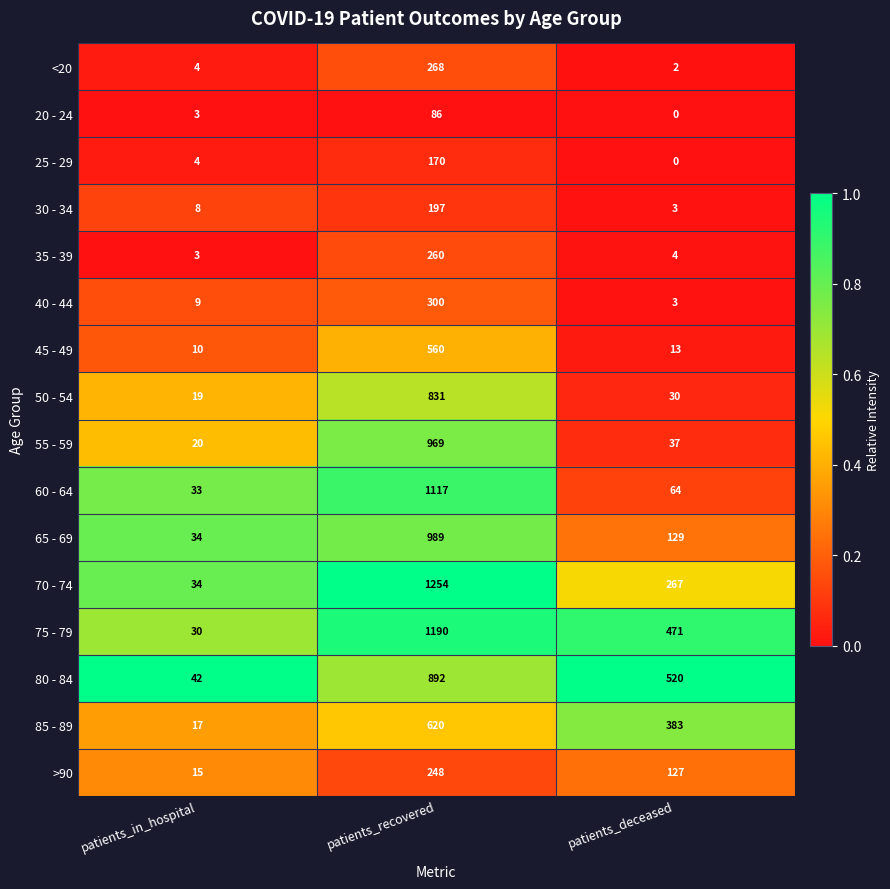

Is it true that 20 - 24 equals 0 at patients_deceased?

True